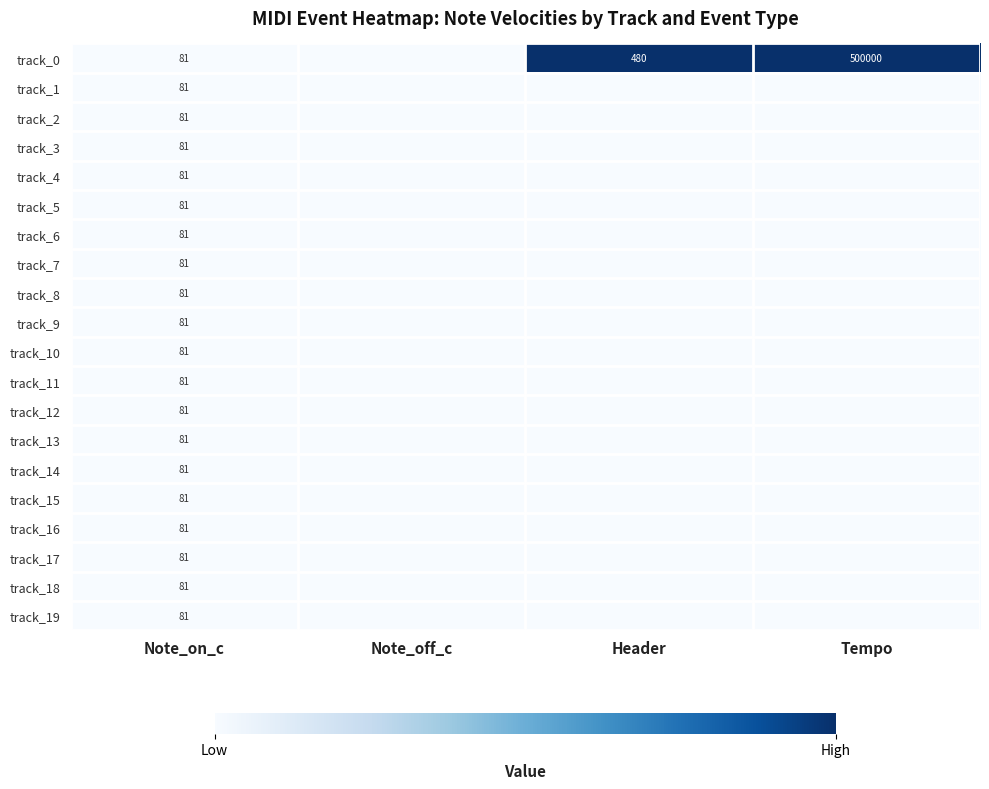

Which category has the lowest value across all series?

Note_on_c